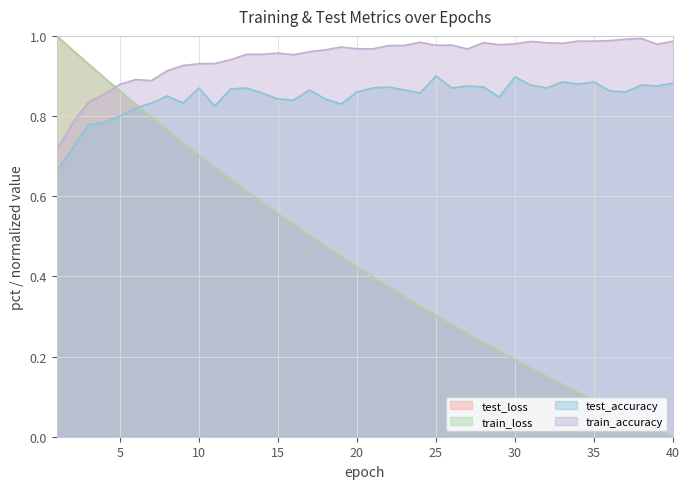

List the labels in order of train_accuracy value, smallest first.

1, 2, 3, 4, 5, 7, 6, 8, 9, 10, 11, 12, 16, 13, 14, 15, 17, 18, 27, 21, 20, 19, 22, 23, 25, 26, 29, 39, 30, 33, 28, 32, 24, 31, 40, 35, 34, 36, 37, 38